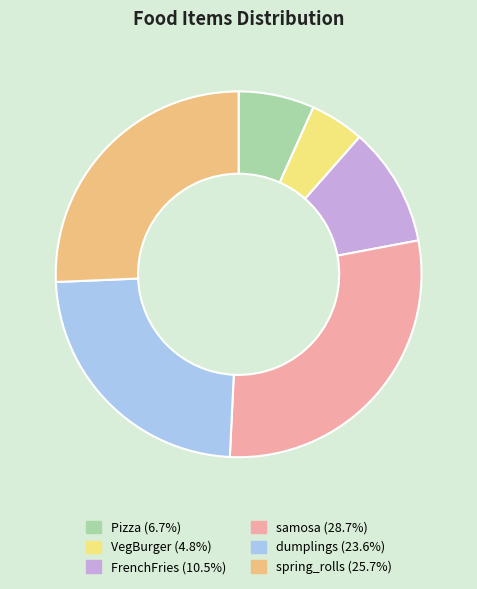

The FrenchFries slice represents 11% of the pie. True or false?

True